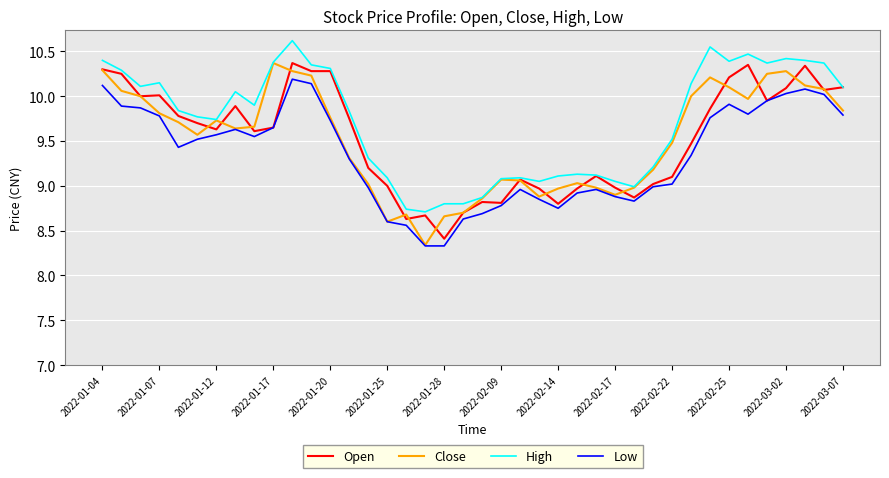

What are all the series names shown in the legend?

Open, Close, High, Low